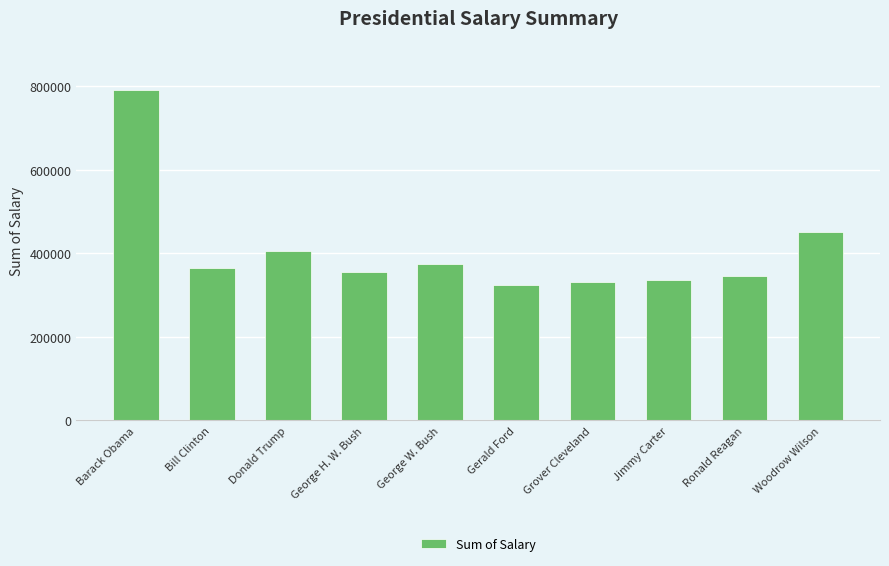

Count the number of categories in the chart.

10